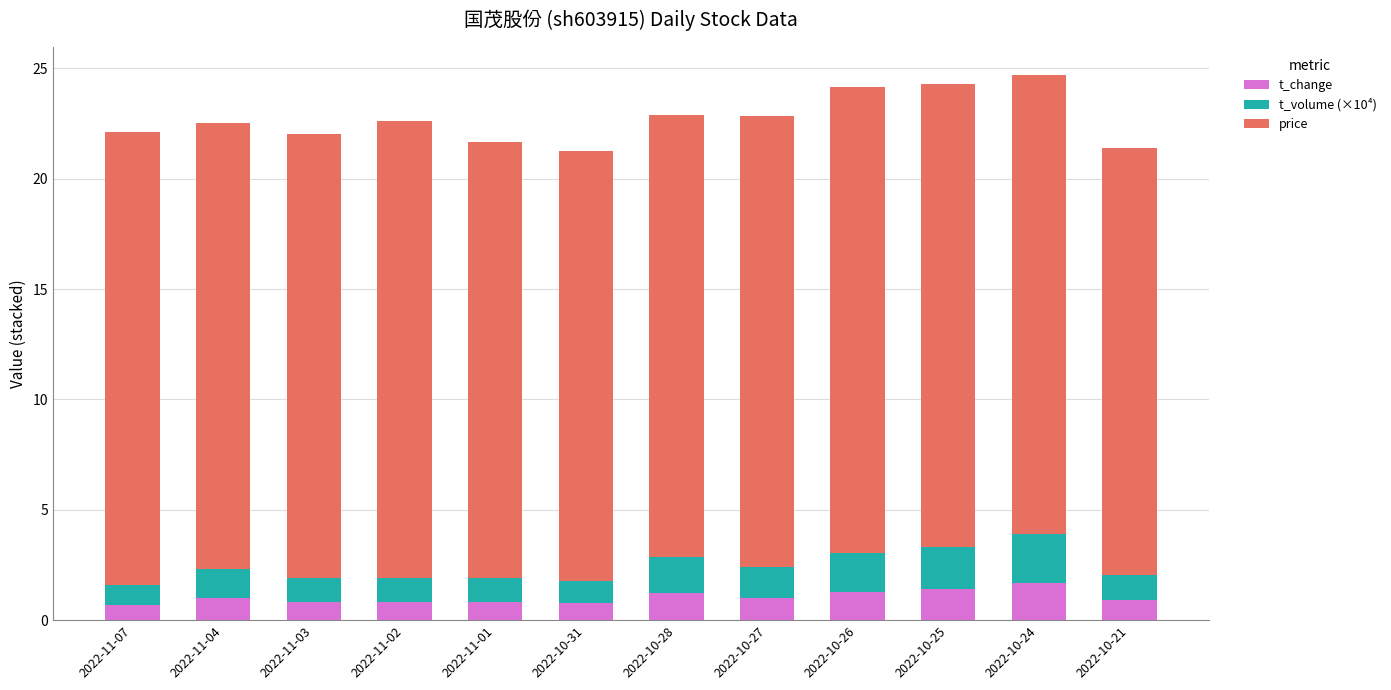

How many bars are there in total?

12